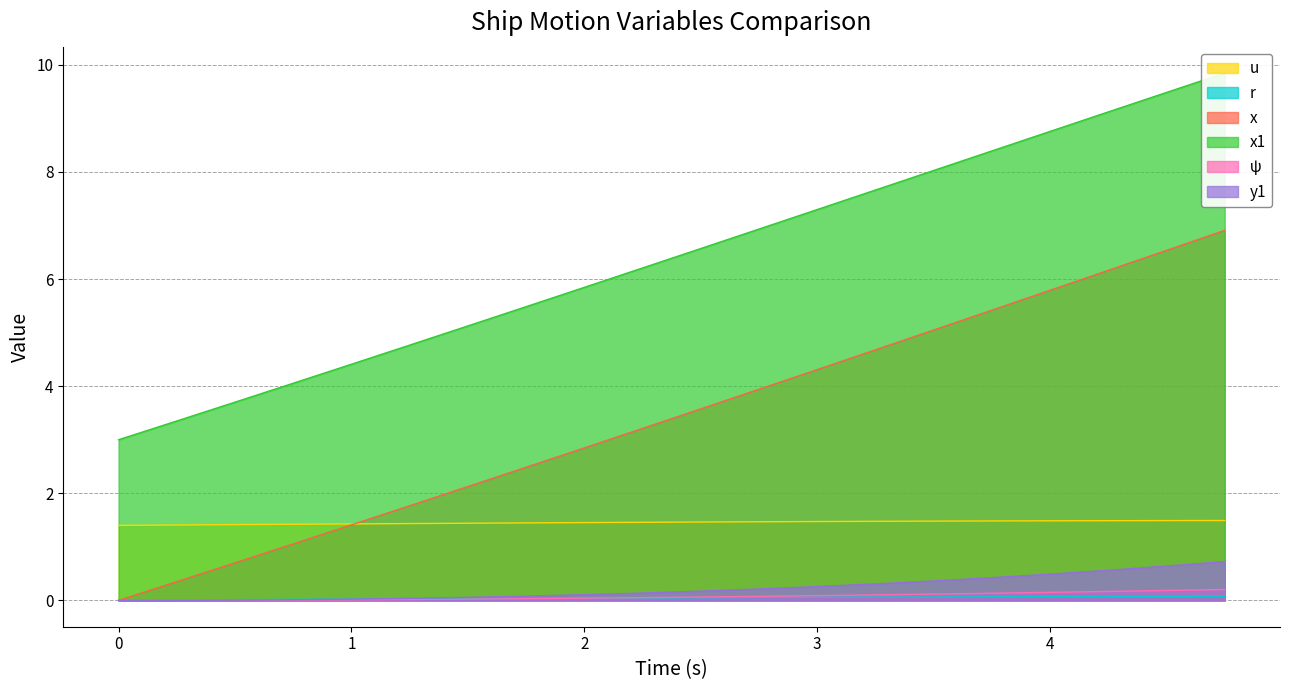

How many times do x and u cross each other?

1